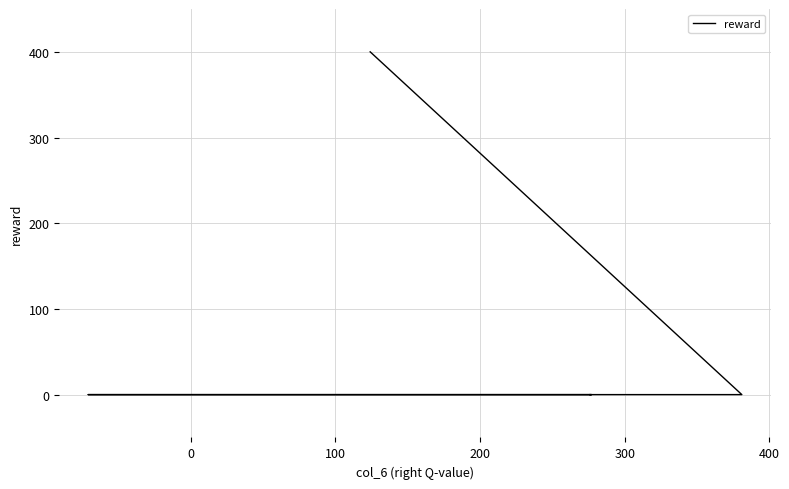

How many values exceed 0?

1